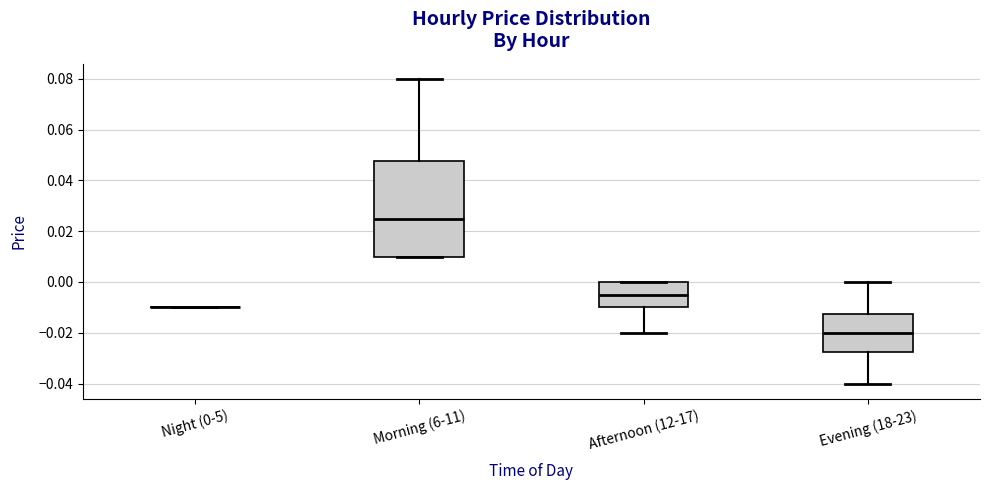

Which box is the tallest, from its lower edge to its upper edge?

Morning (6-11)